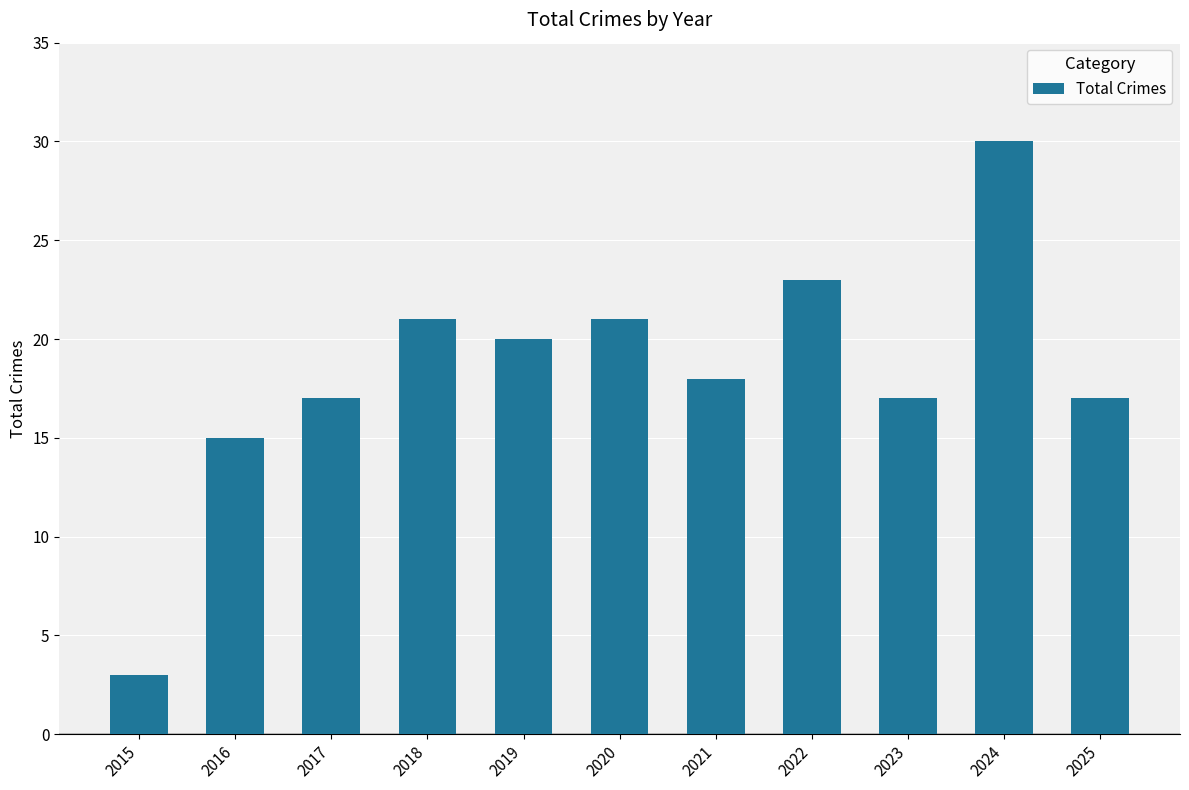

The value at 2024 is 6. True or false?

False